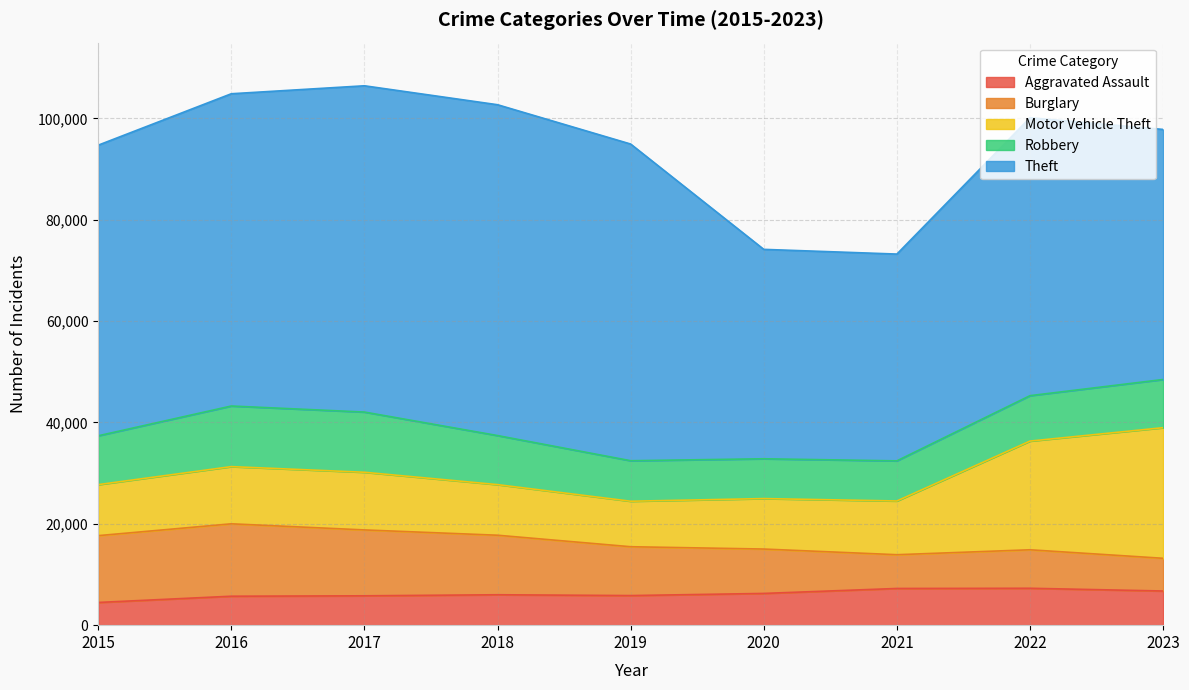

What is the approximate value of Burglary at 2022, to the nearest 100?

7600